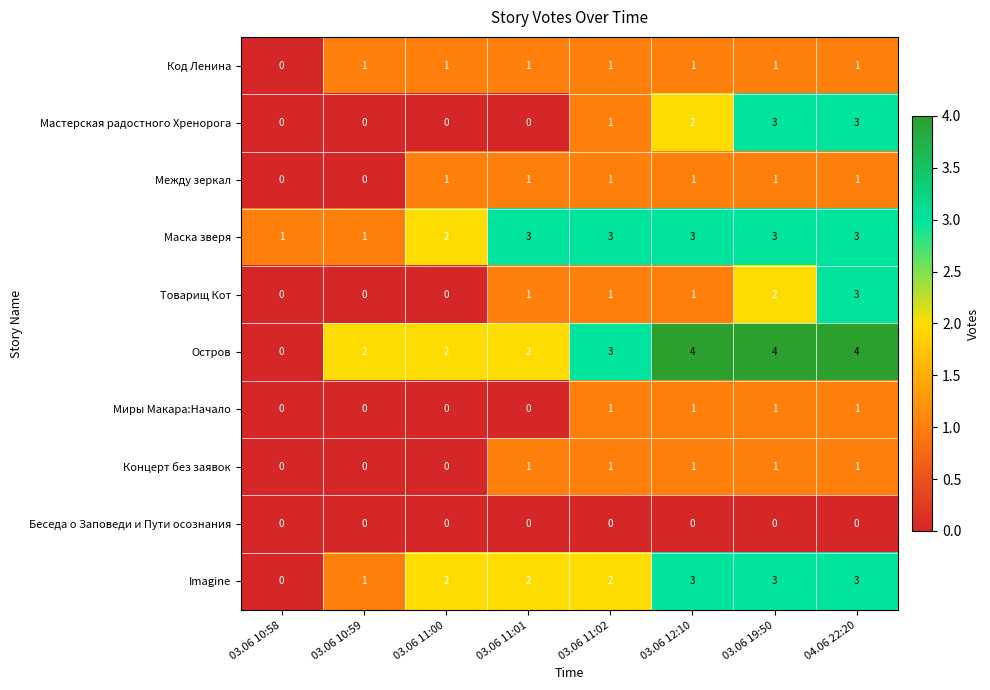

The value of Код Ленина at 03.06 10:58 is -1. True or false?

False